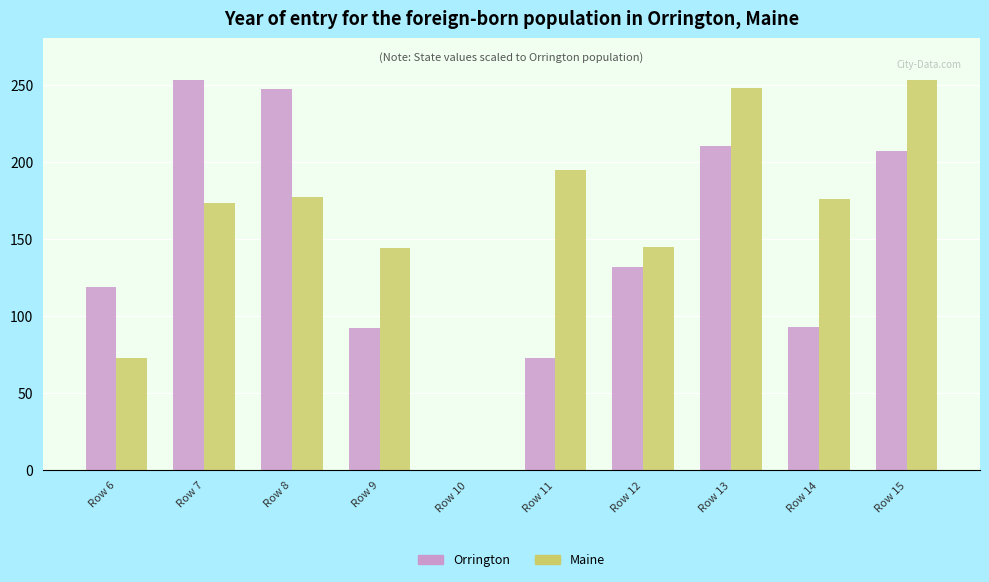

True or false: Maine has a value of 176 at Row 14.

True